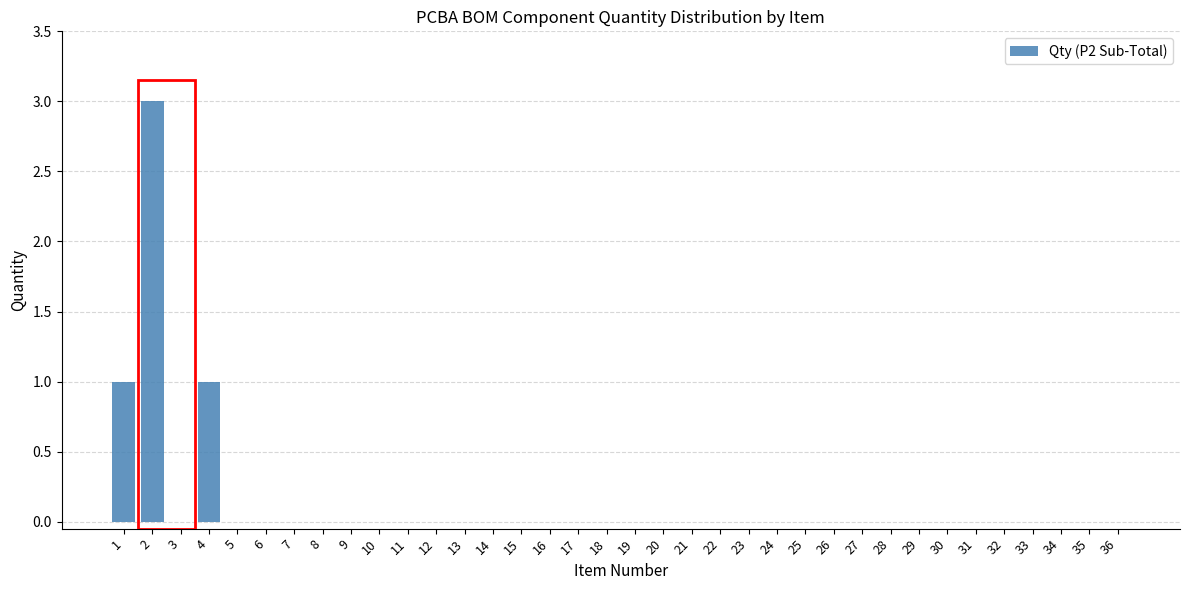

What is the greatest value displayed?

3